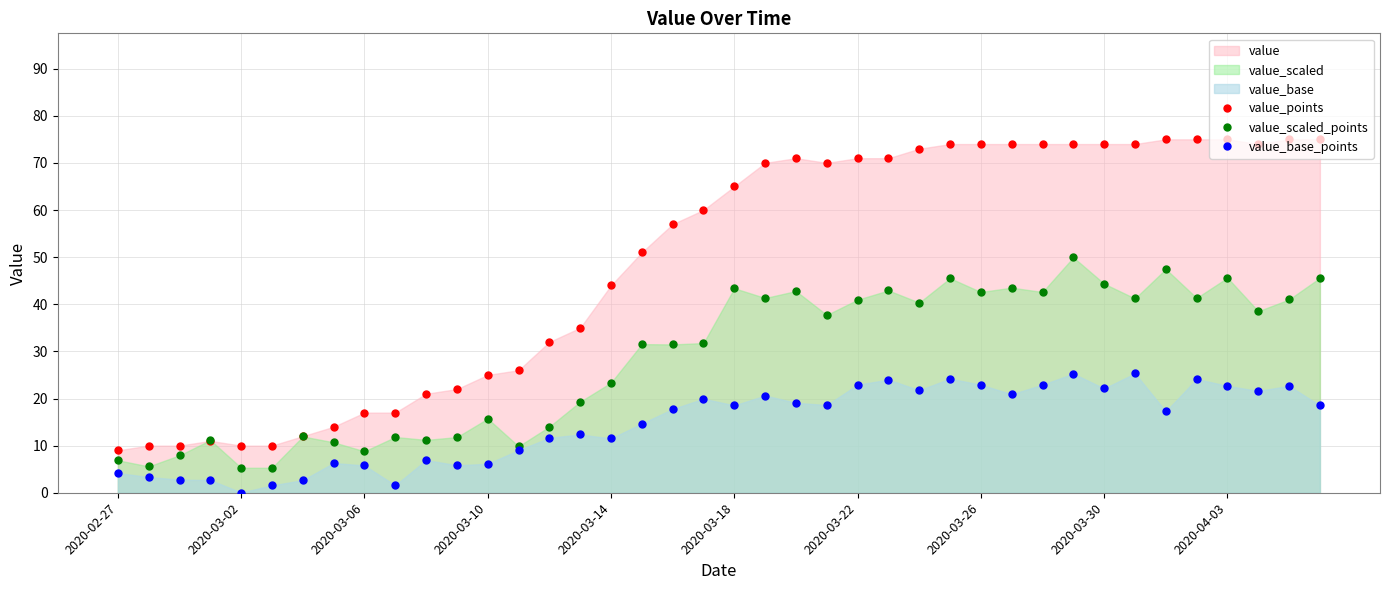

Rank the series at 38 from highest to lowest value.

value_points, value_scaled_points, value_base_points